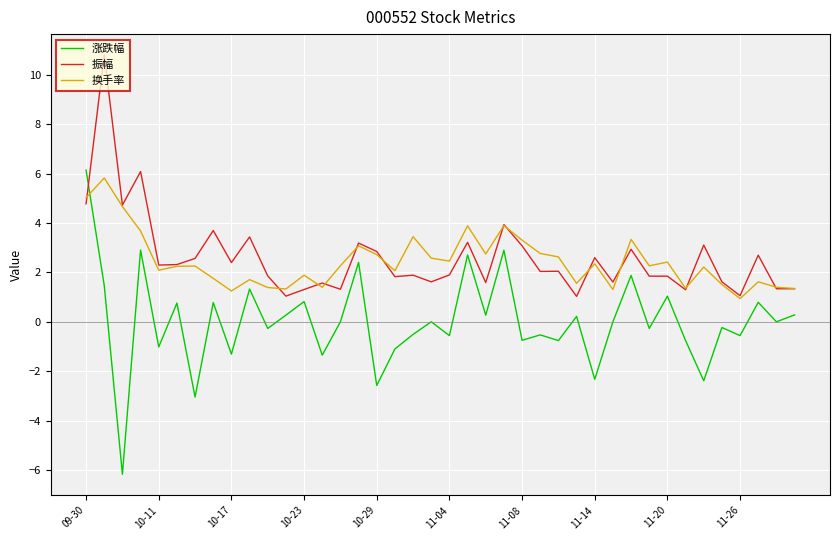

What is the maximum value for 换手率?

5.8